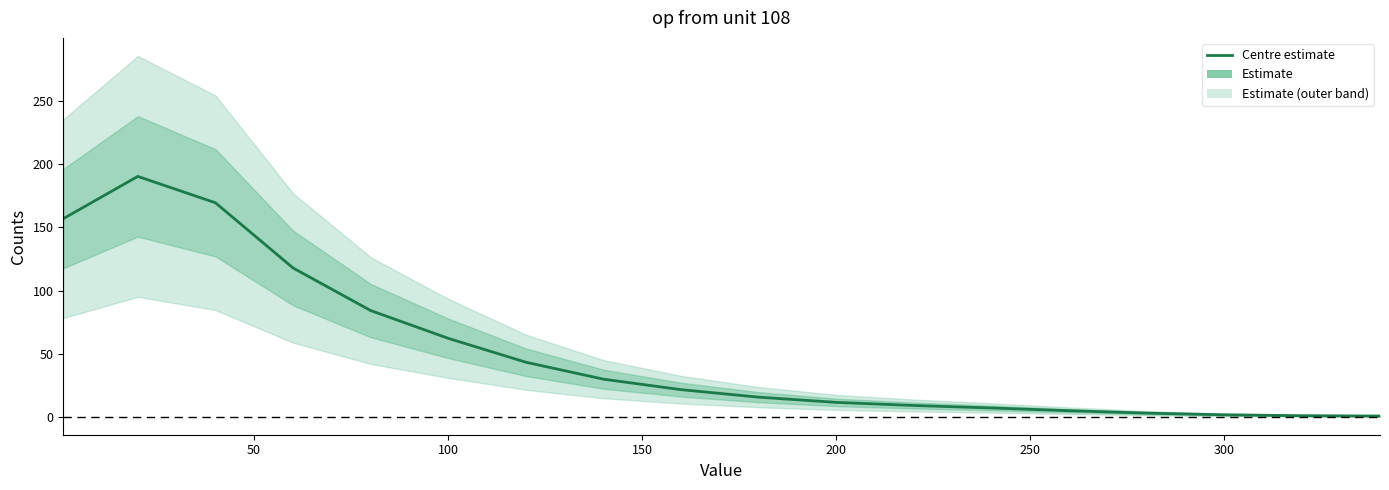

Is it true that the value at 9 is 5.9?

False